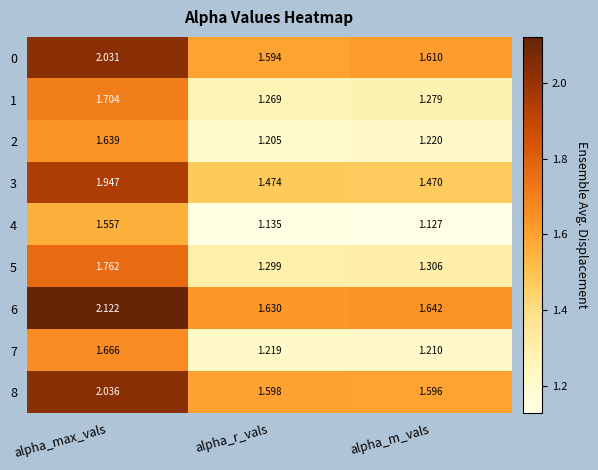

Which category has the lowest value across all series?

alpha_m_vals